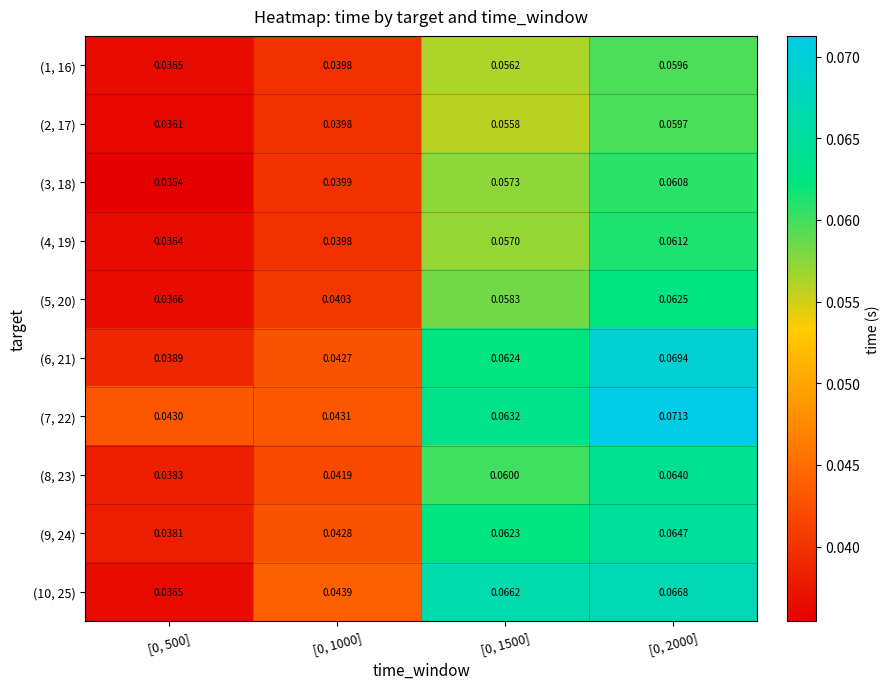

Which series has the widest spread of values?

(6, 21)